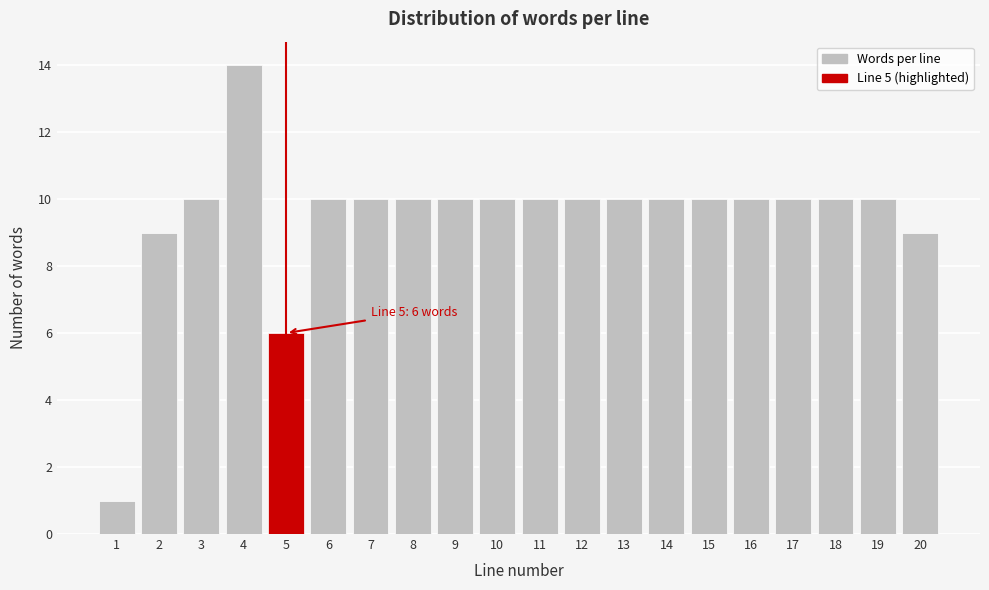

Reading right to left, transcribe all the data shown in this chart.

20=9	19=10	18=10	17=10	16=10	15=10	14=10	13=10	12=10	11=10	10=10	9=10	8=10	7=10	6=10	5=6	4=14	3=10	2=9	1=1